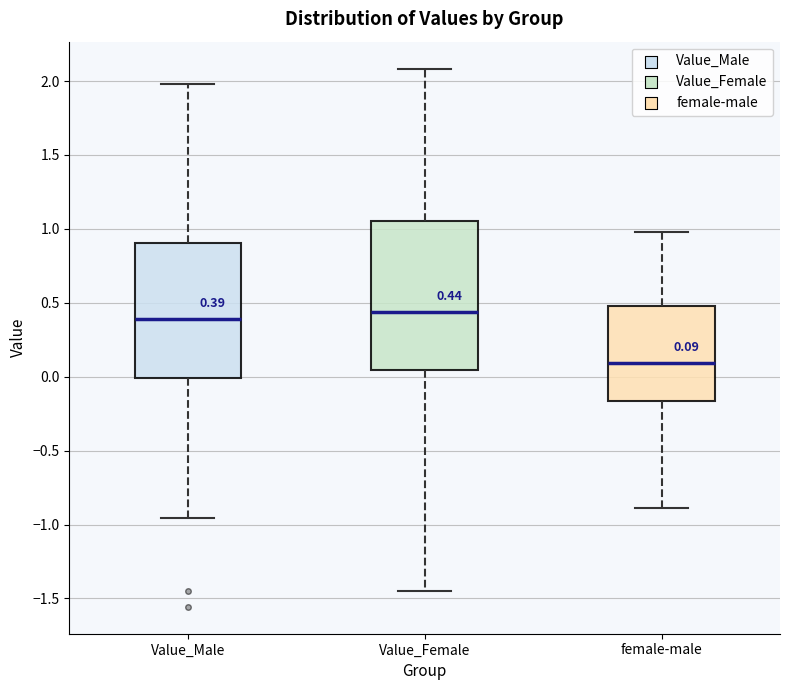

Which box's median line is the lowest?

female-male